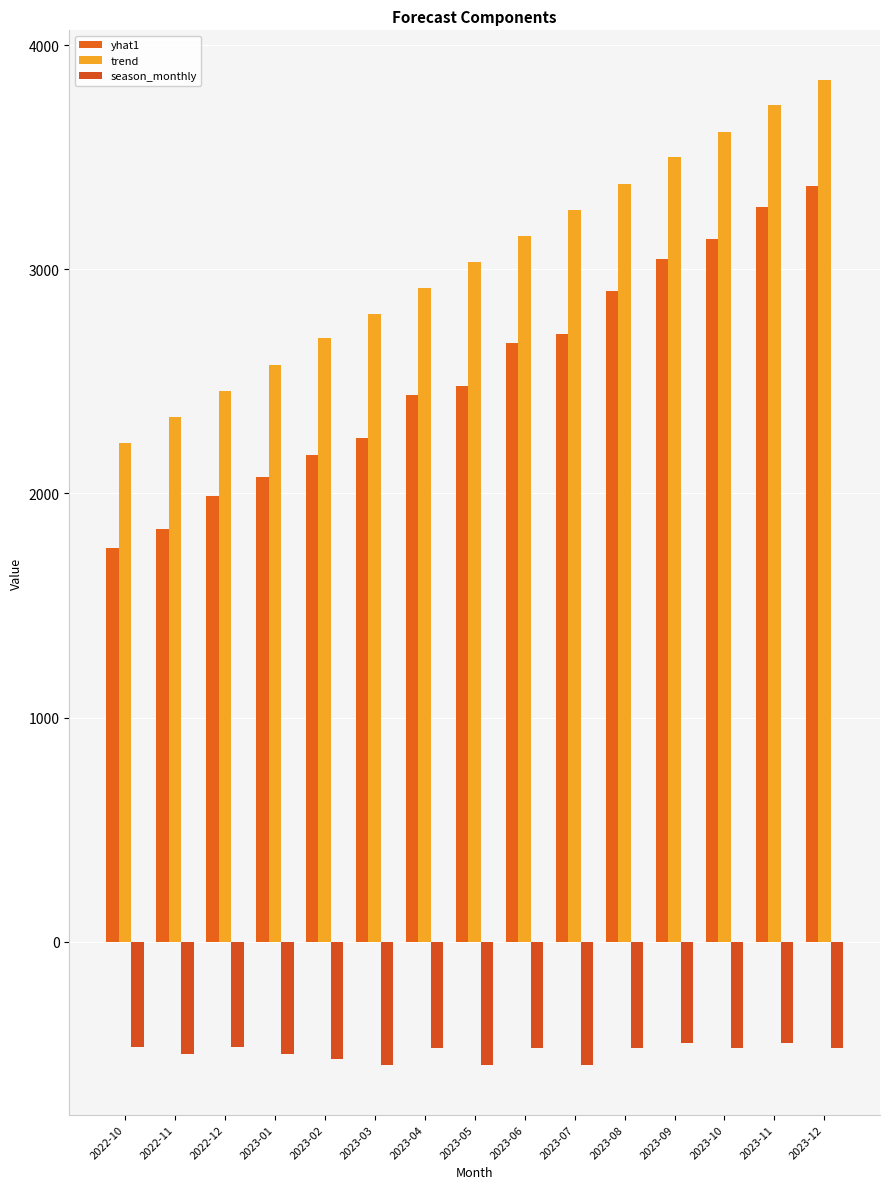

What is the sum of the yhat1 values at 2023-07 and 2023-11?

5992.8